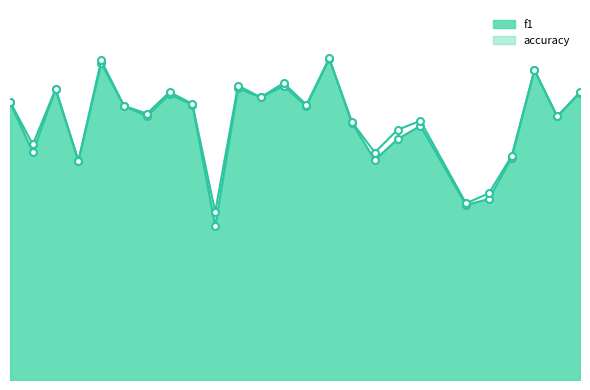

What is the total value across all series at 15?

1.4